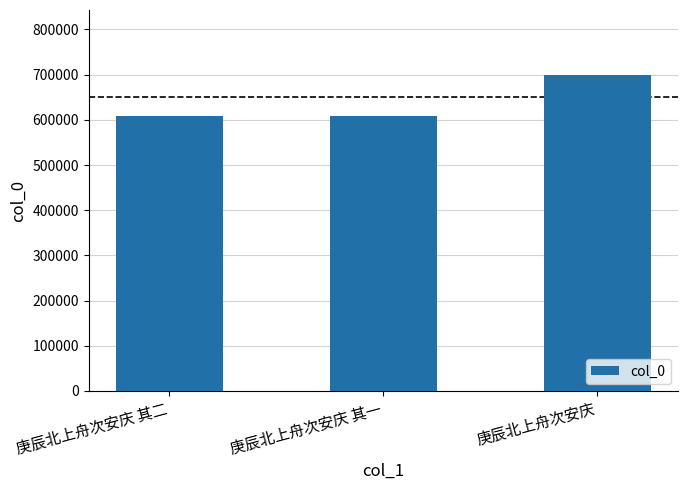

What is the label of the 3rd bar from the right?

庚辰北上舟次安庆 其二